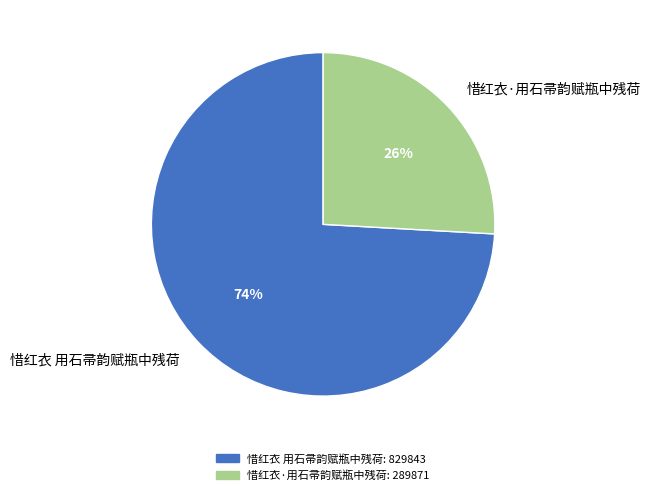

Which has a higher value, 惜红衣·用石帚韵赋瓶中残荷 or 惜红衣 用石帚韵赋瓶中残荷?

惜红衣 用石帚韵赋瓶中残荷